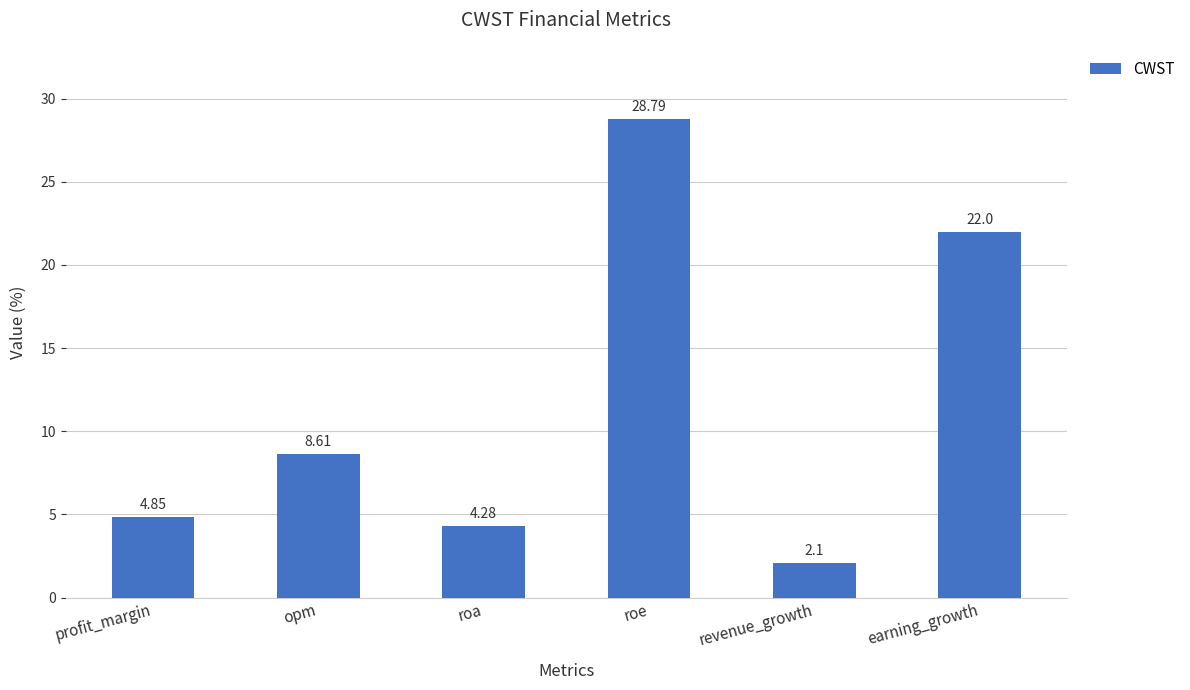

What is the value of the 6th bar from the left?

22.0